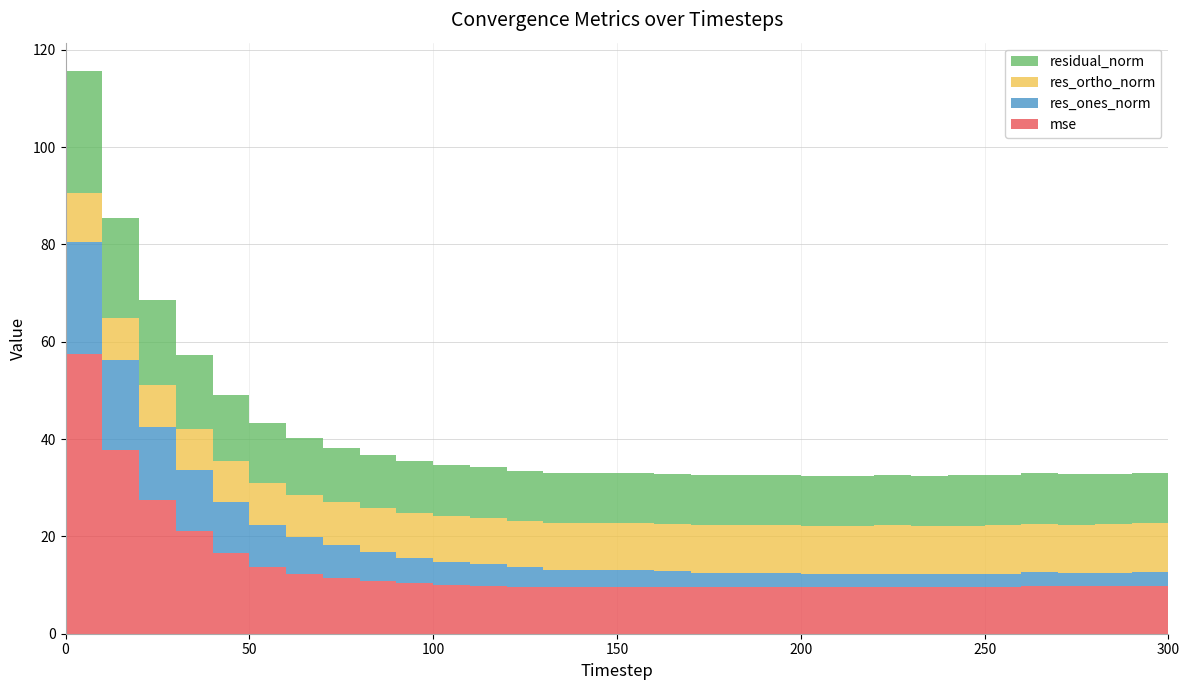

Reading left to right, what are all the values shown in this chart?

mse: 0=57.4	10=37.8	20=27.5	30=21.0	40=16.5	50=13.7	60=12.2	70=11.4	80=10.8	90=10.3	100=10.0	110=9.9	120=9.7	130=9.5	140=9.6	150=9.6	160=9.6	170=9.5	180=9.5	190=9.6	200=9.5	210=9.6	220=9.6	230=9.6	240=9.6	250=9.7	260=9.8	270=9.7	280=9.8	290=9.9	300=9.8
res_ones_norm: 0=23.0	10=18.4	20=15.1	30=12.6	40=10.5	50=8.7	60=7.6	70=6.8	80=6.0	90=5.3	100=4.8	110=4.5	120=4.1	130=3.7	140=3.5	150=3.4	160=3.2	170=3.0	180=2.9	190=3.0	200=2.8	210=2.7	220=2.7	230=2.7	240=2.7	250=2.7	260=2.8	270=2.7	280=2.7	290=2.8	300=2.9
res_ortho_norm: 0=10.1	10=8.7	20=8.7	30=8.5	40=8.5	50=8.6	60=8.8	70=8.9	80=9.1	90=9.3	100=9.4	110=9.4	120=9.5	130=9.6	140=9.7	150=9.7	160=9.8	170=9.8	180=9.8	190=9.8	200=9.9	210=9.9	220=9.9	230=9.9	240=9.9	250=10.0	260=10.0	270=10.0	280=10.0	290=10.0	300=10.0
residual_norm: 0=25.1	10=20.4	20=17.4	30=15.2	40=13.5	50=12.3	60=11.6	70=11.2	80=10.9	90=10.7	100=10.5	110=10.4	120=10.3	130=10.2	140=10.3	150=10.3	160=10.3	170=10.2	180=10.2	190=10.3	200=10.2	210=10.3	220=10.3	230=10.3	240=10.3	250=10.3	260=10.4	270=10.4	280=10.4	290=10.4	300=10.4